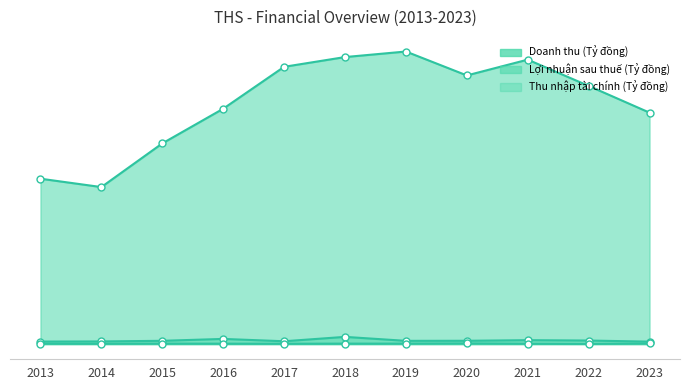

What is the lowest value of the Loi nhuan sau thue series?

2.4